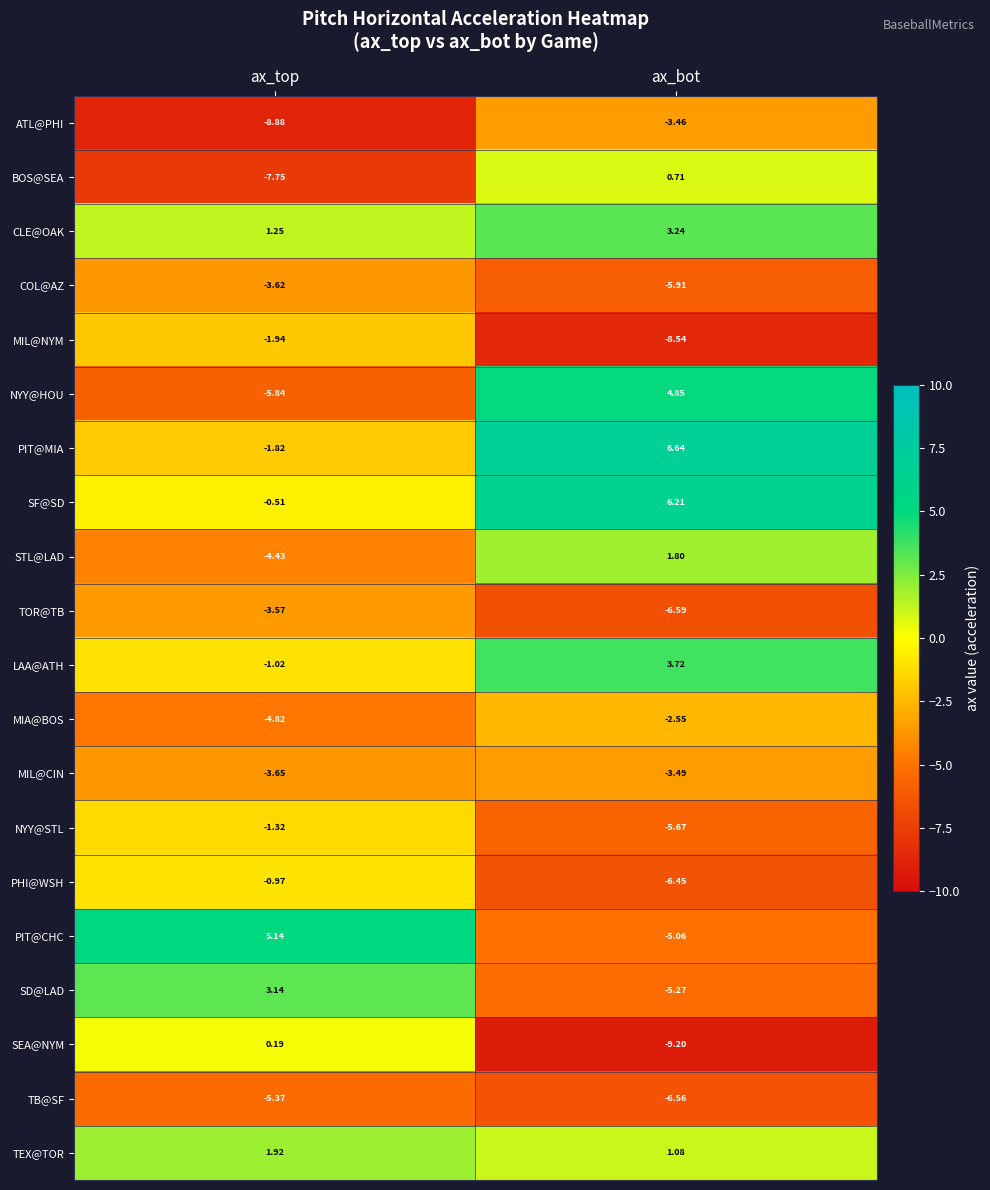

Which series has the widest spread of values?

NYY@HOU